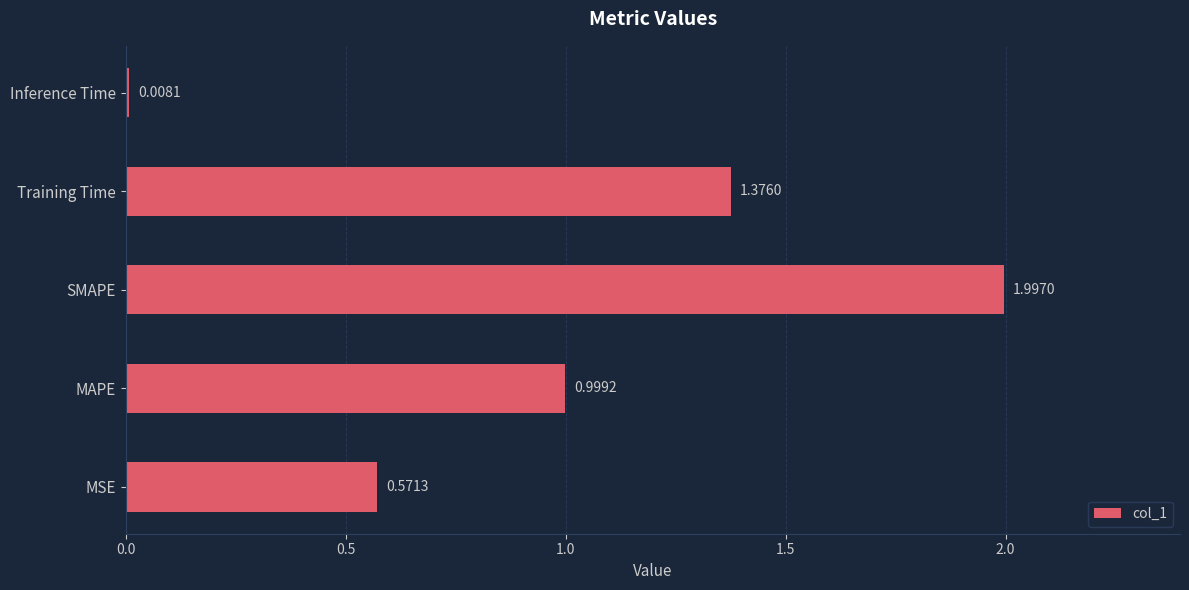

Does the chart contain any negative values?

No